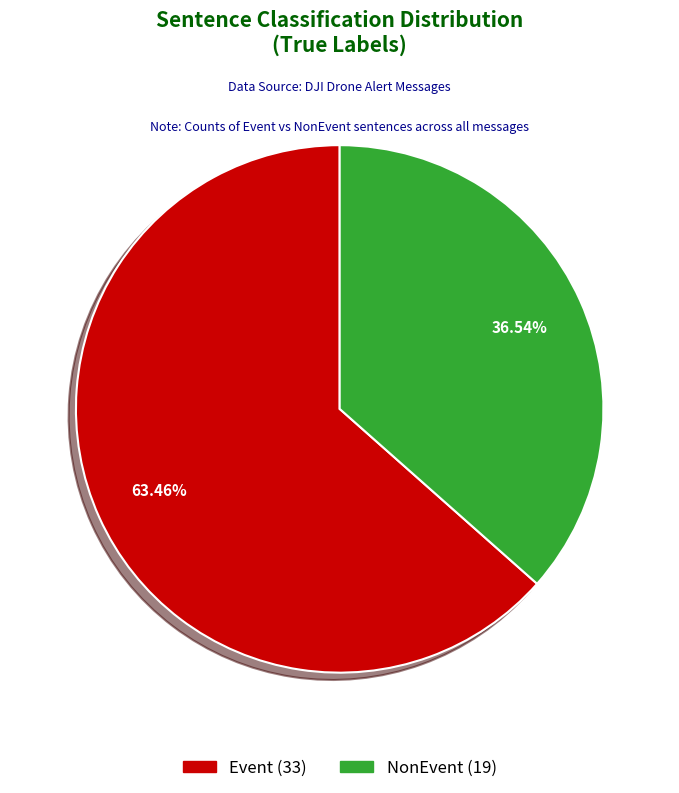

What portion of the pie excludes NonEvent?

63.5%